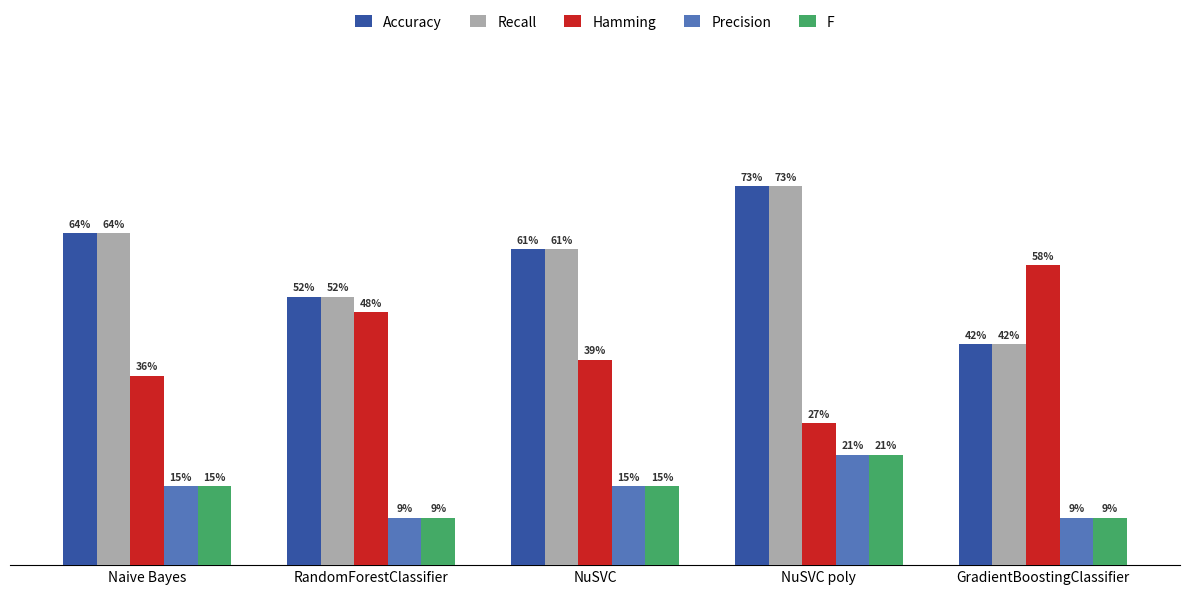

Does the chart contain any negative values?

No